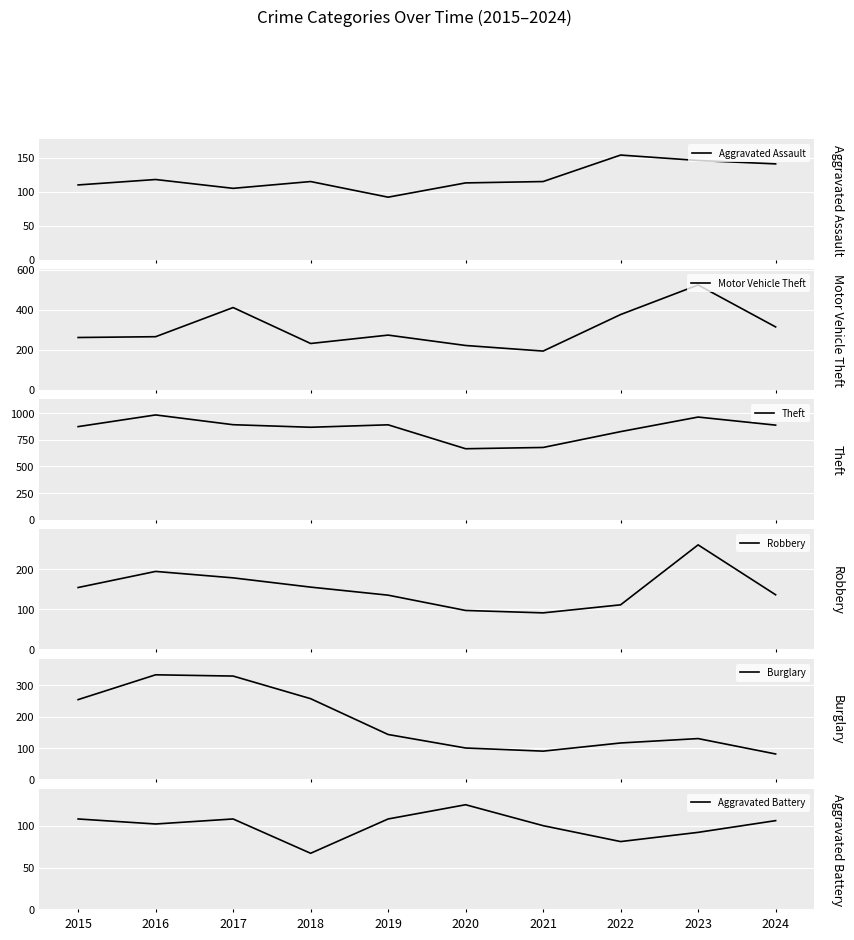

Which has a higher value, 2020 or 2023?

2023